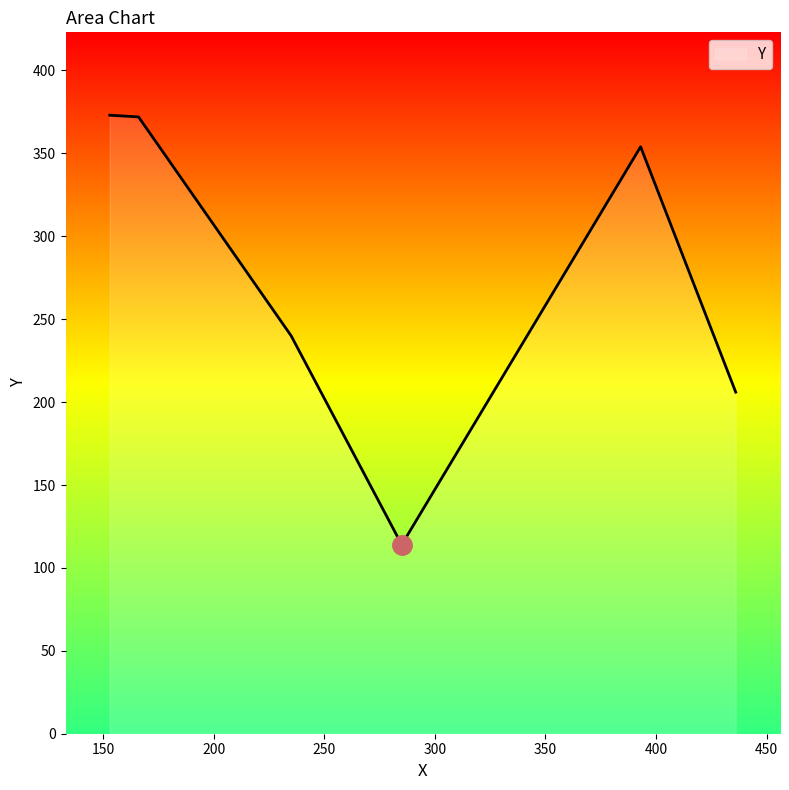

What is the difference between the second highest and minimum values?

258